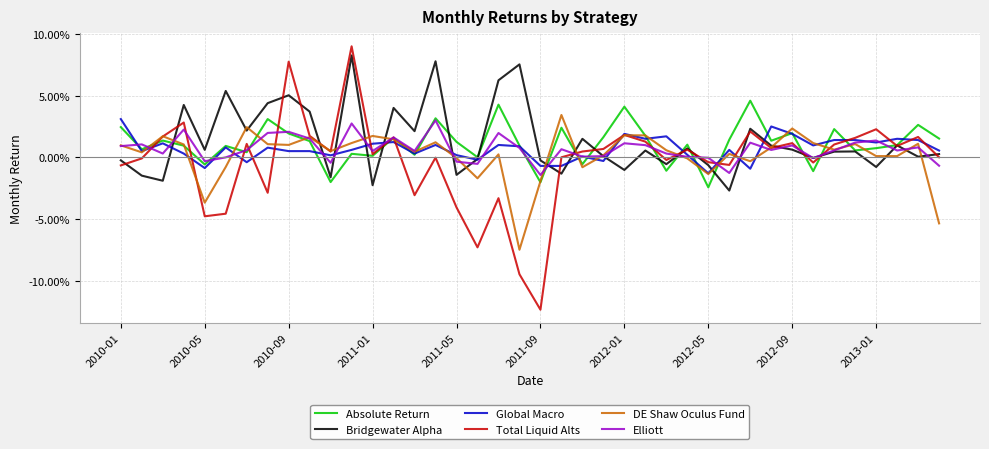

True or false: DE Shaw Oculus Fund and Bridgewater Alpha cross at least once.

True